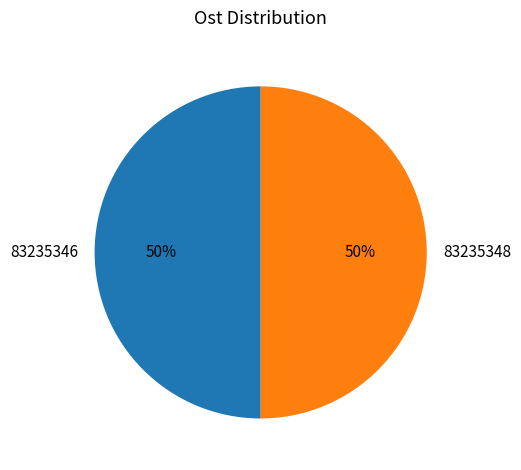

To the nearest percent, what portion does 83235348 represent?

50%